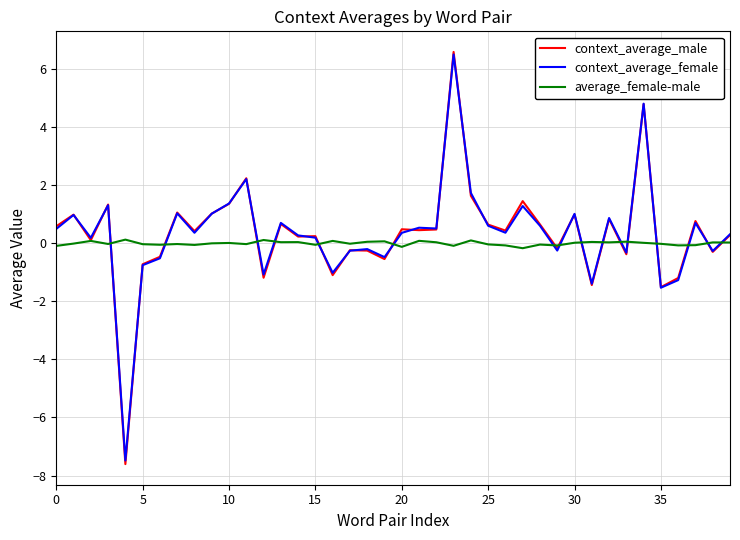

Which series has the largest range (max minus min)?

context_average_male